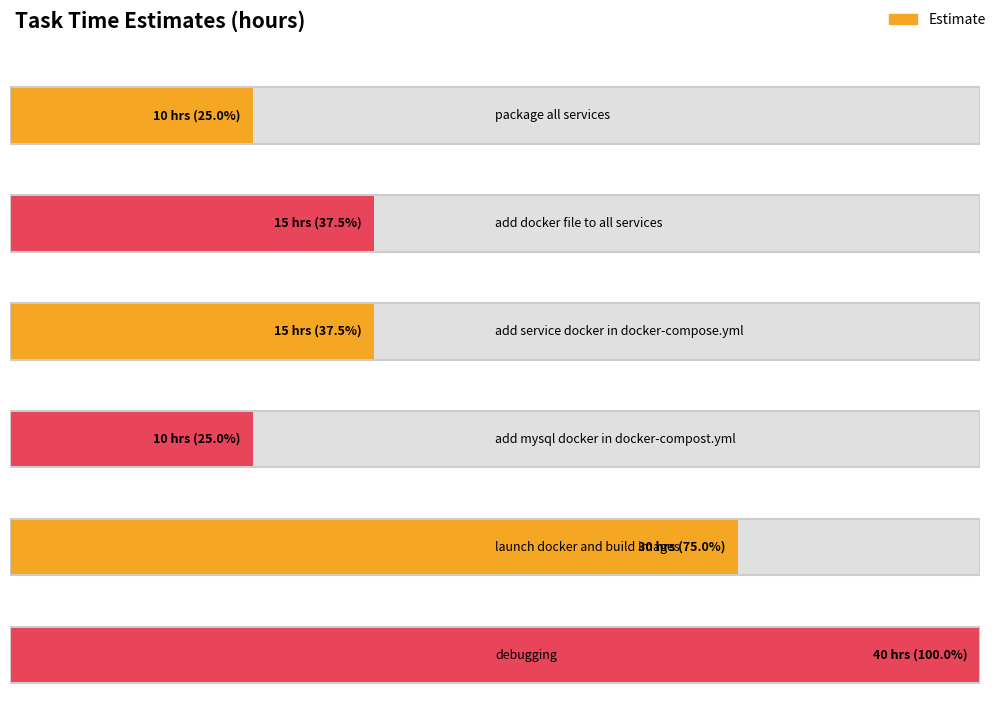

Reading right to left, transcribe all the data shown in this chart.

debugging=40	launch docker and build images=30	add mysql docker in docker-compost.yml=10	add service docker in docker-compose.yml=15	add docker file to all services=15	package all services=10